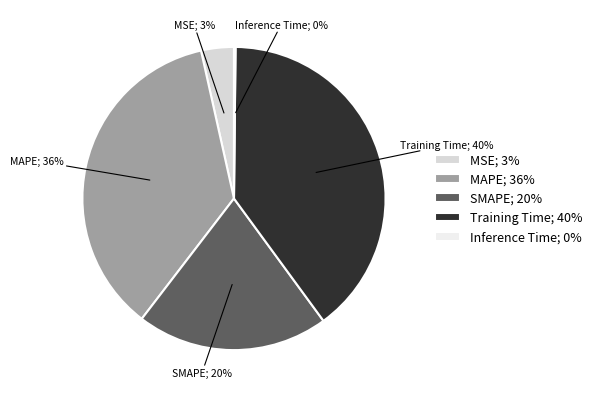

To the nearest percent, what portion does MAPE; 36% represent?

36%